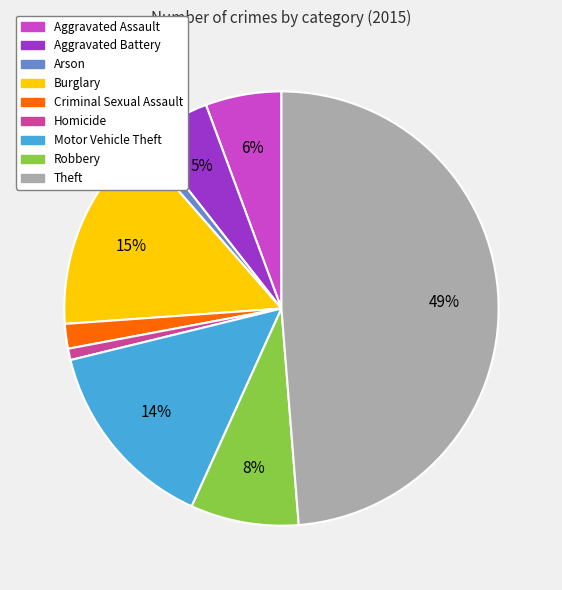

What is the largest slice in the pie chart?

Theft